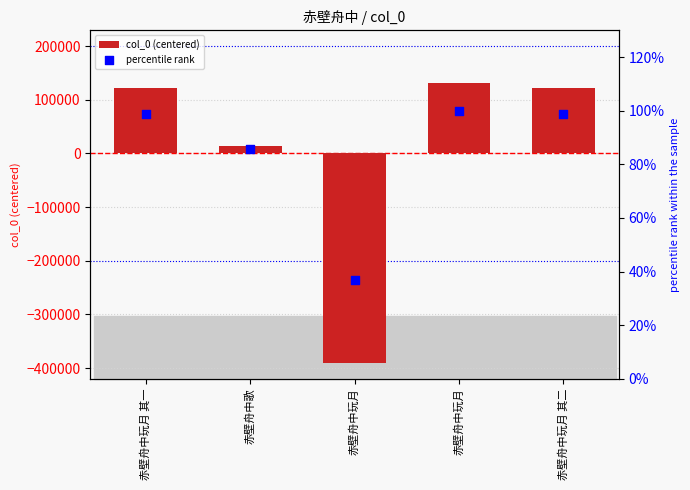

What is the total value across all series at 赤壁舟中歌?

14335.0